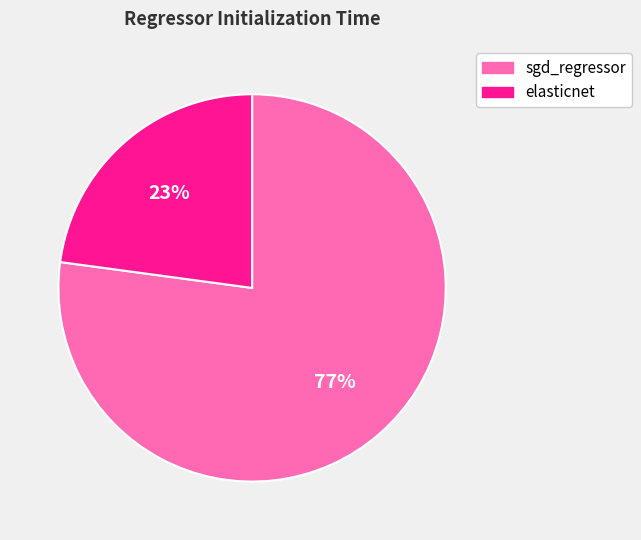

How many segments does this pie chart have?

2